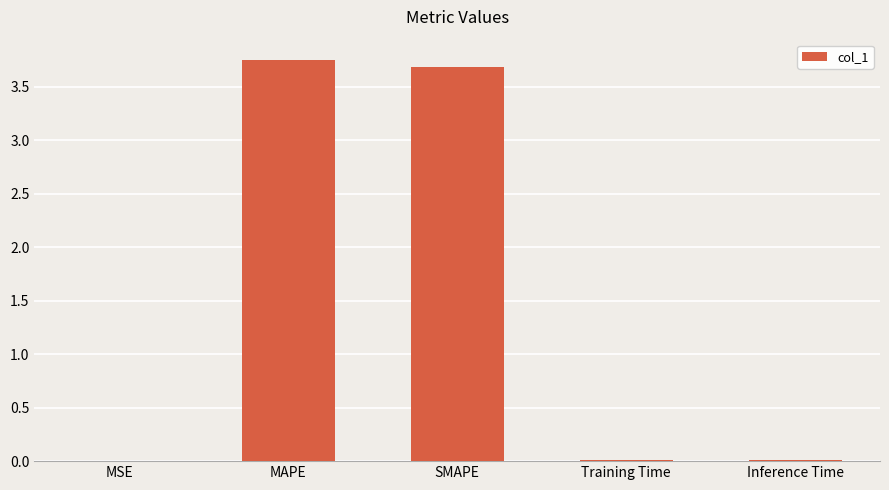

Is it true that the value at Training Time is 0.0?

True